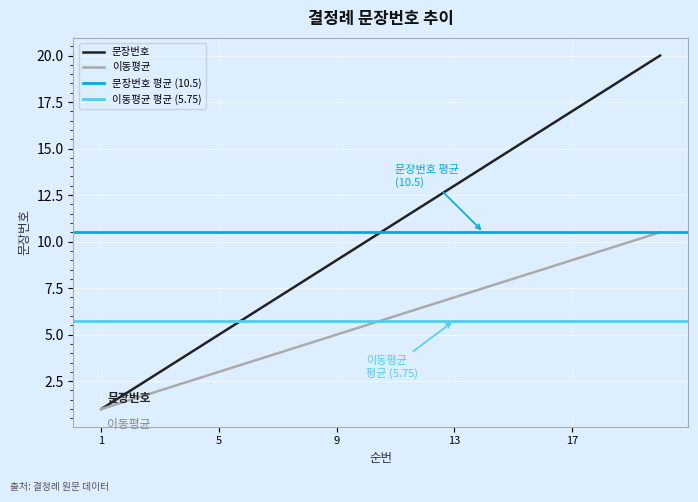

What is the difference between the maximum and second lowest values?

18